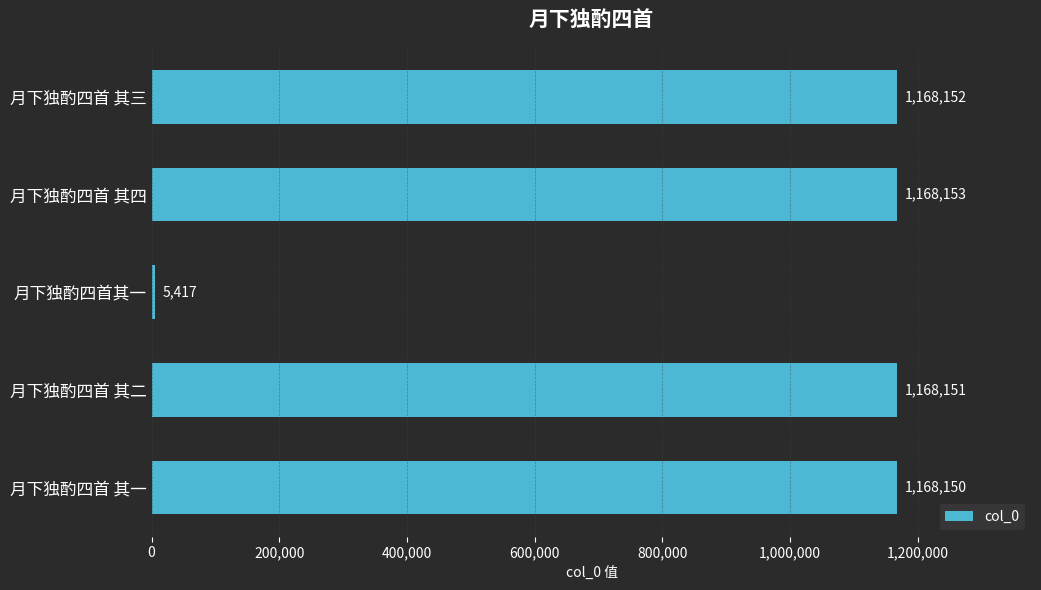

The value at 月下独酌四首 其一 is 1168150. True or false?

True